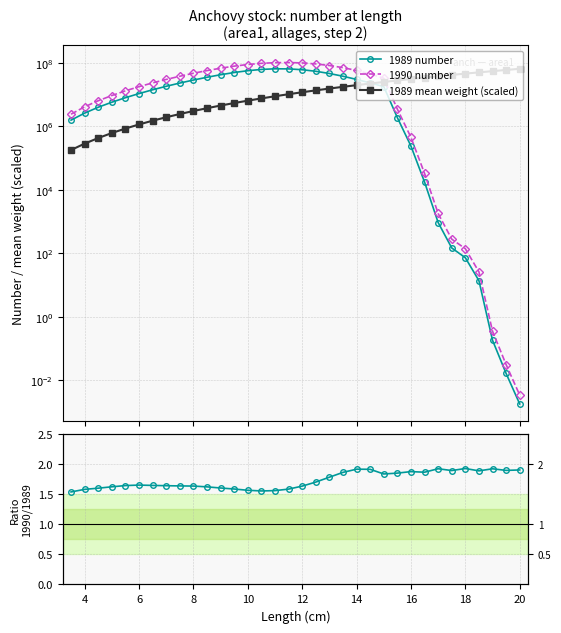

Is this an area chart (filled region under the line)?

No